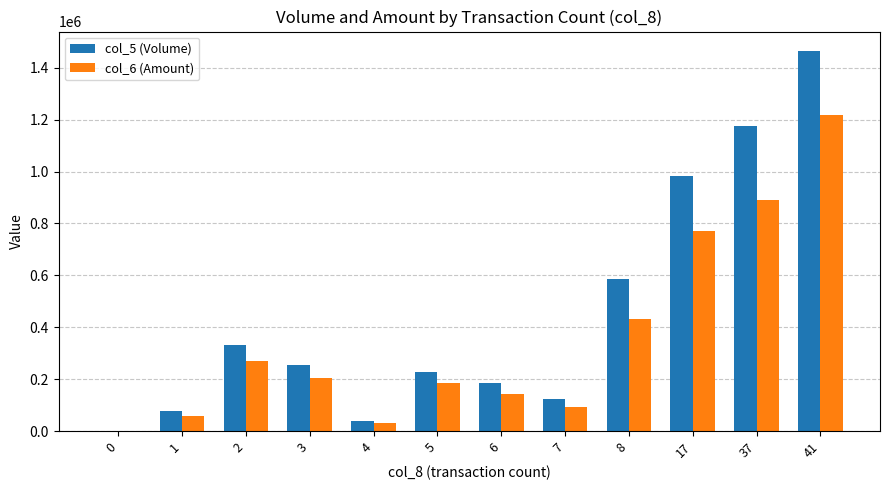

What is the sum of the col_6 (Amount) values at 7 and 17?

862810